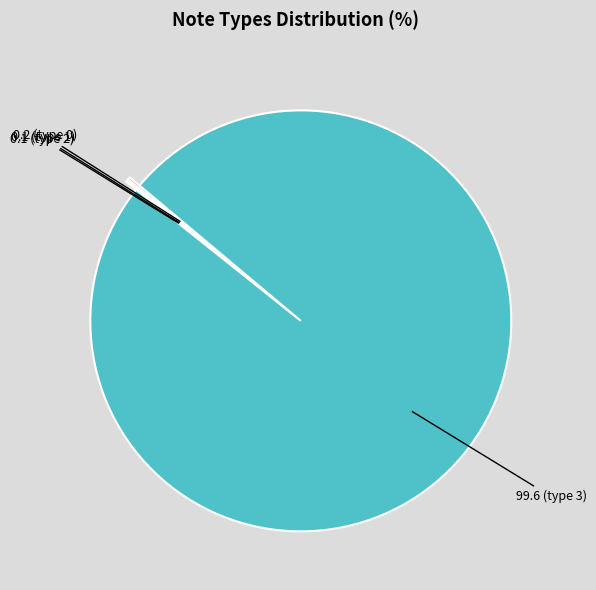

Is there any slice that represents more than half of the pie?

Yes